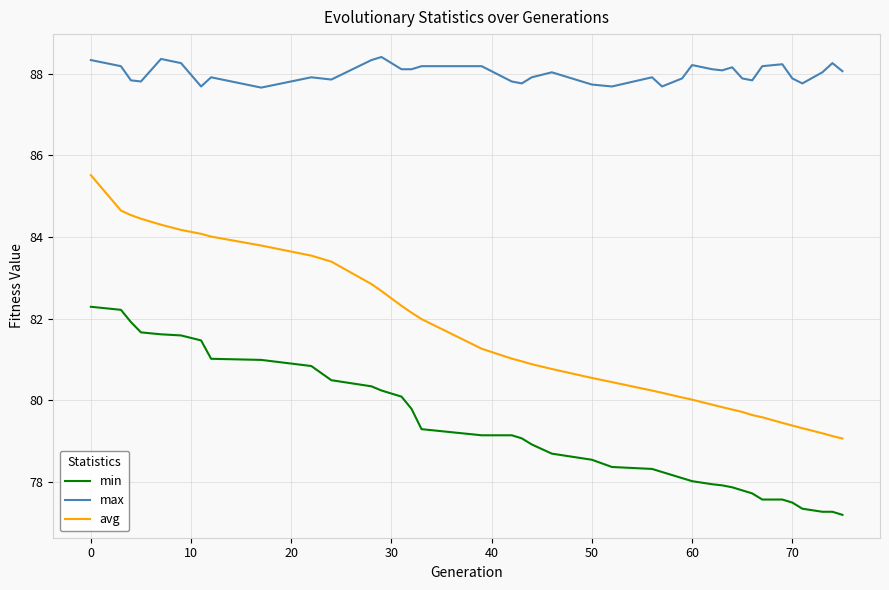

Which series has the widest spread of values?

avg